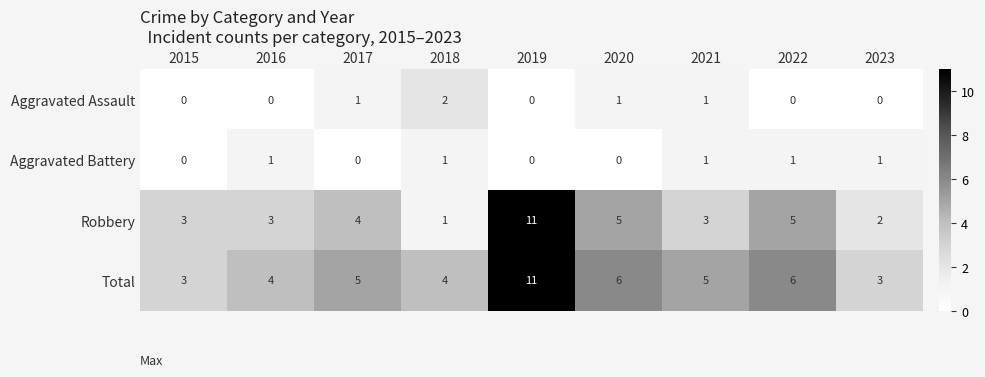

What is the difference between the highest and lowest values at 2015?

3